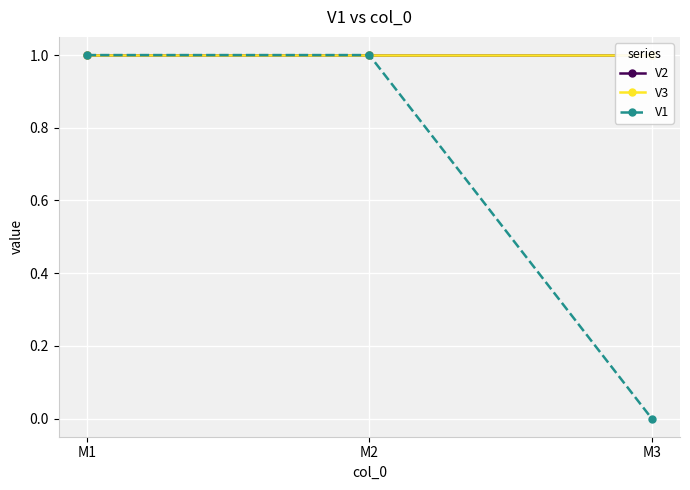

Which label corresponds to the smallest value in the chart?

M3